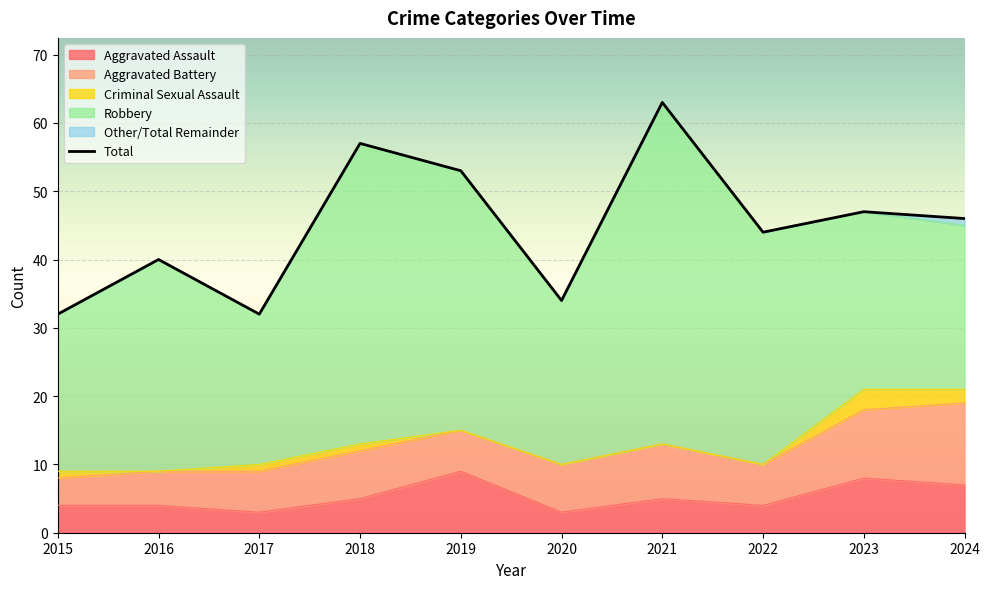

List the labels in order of value, largest first.

2021, 2018, 2019, 2023, 2024, 2022, 2016, 2020, 2015, 2017